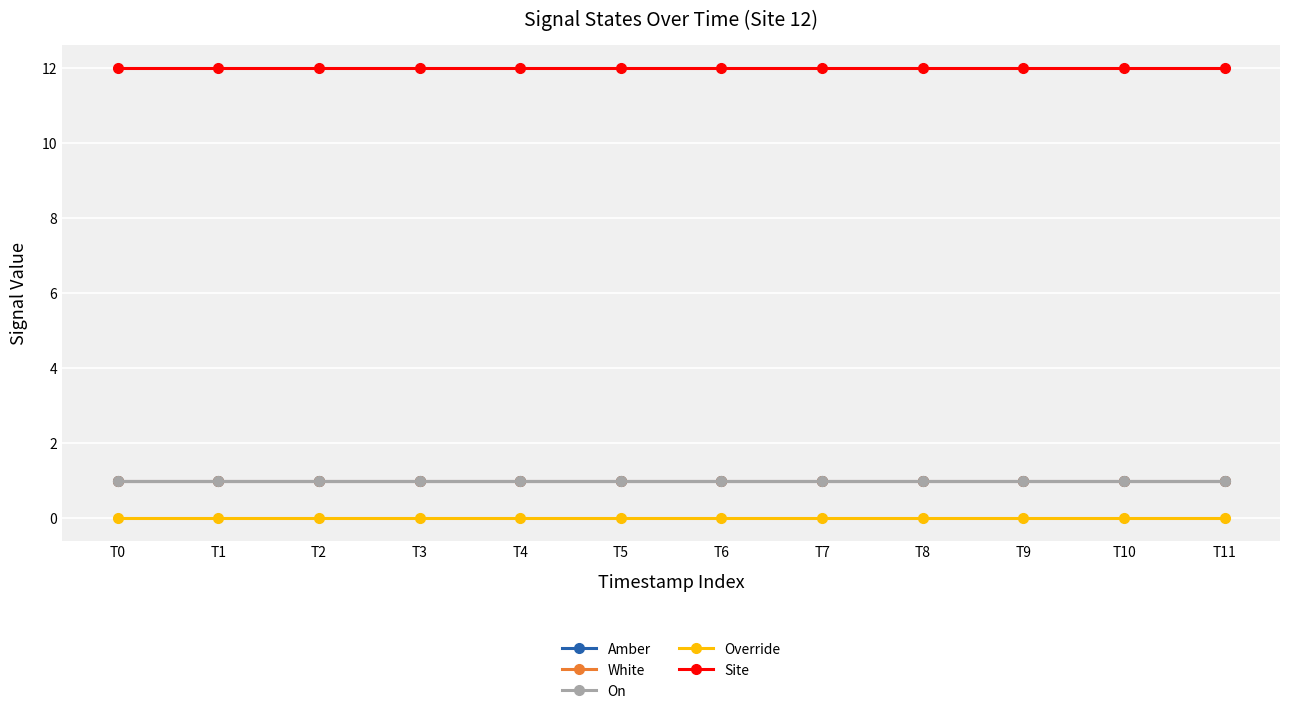

Which series has the largest total across all categories?

Site